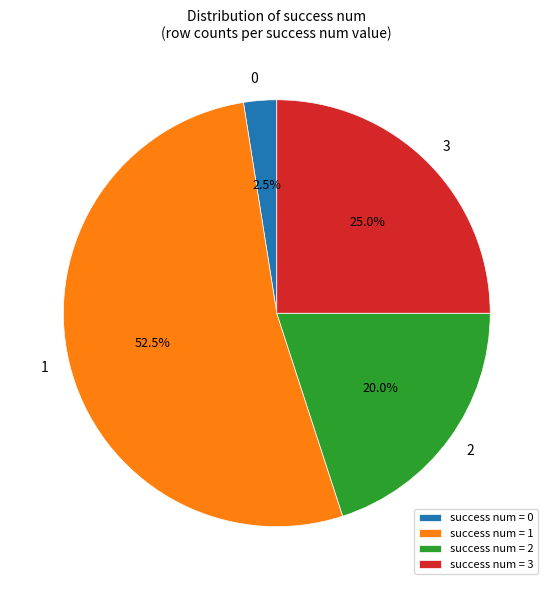

Count the number of slices in the pie.

4